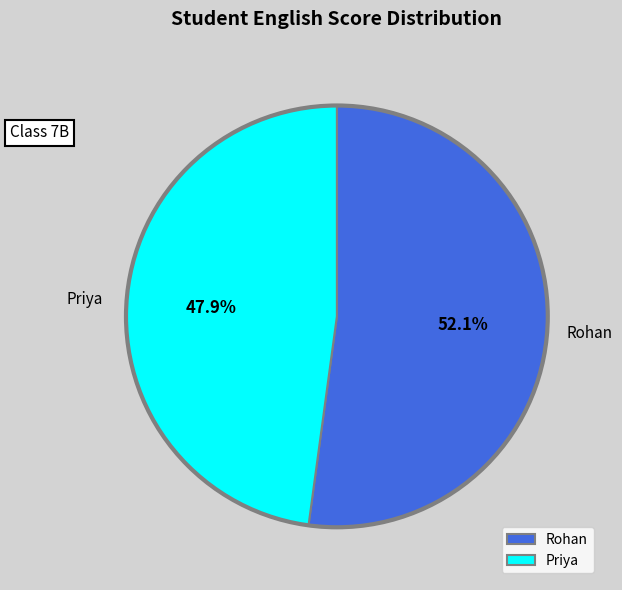

How many slices are in this pie chart?

2